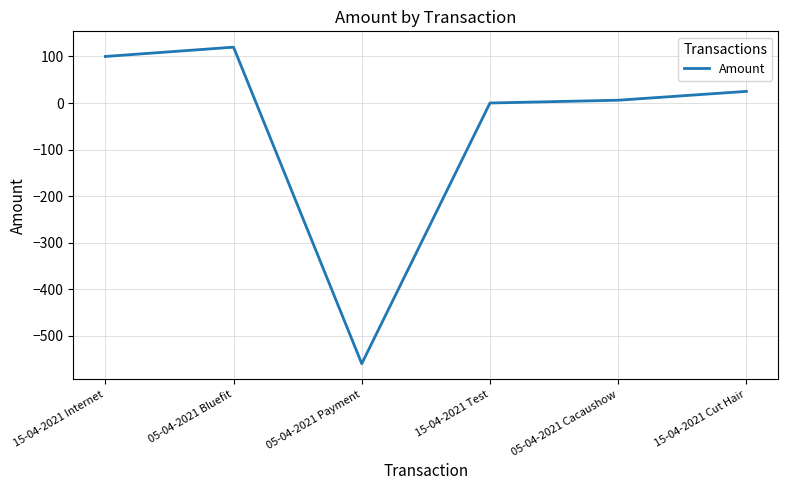

Reading left to right, list all the values displayed in this chart.

100	120	-560	0	6	25